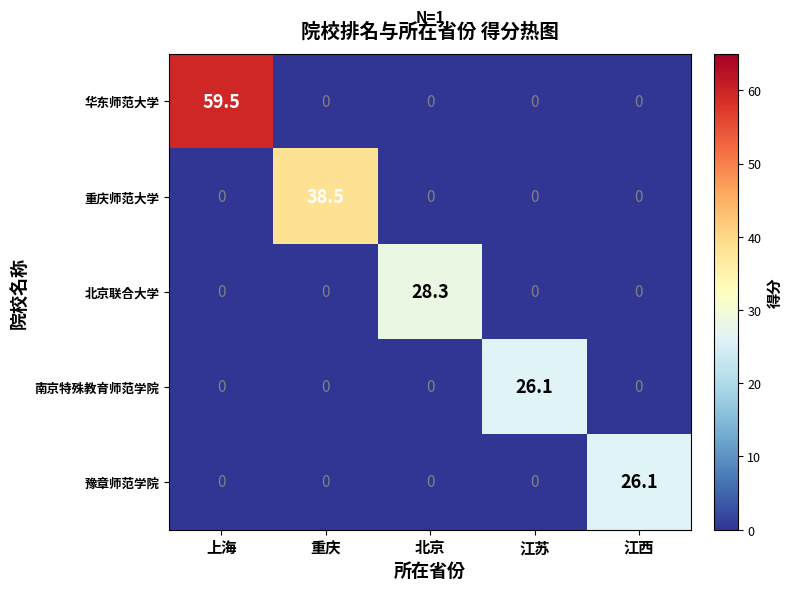

What is the maximum value shown in the chart?

59.5